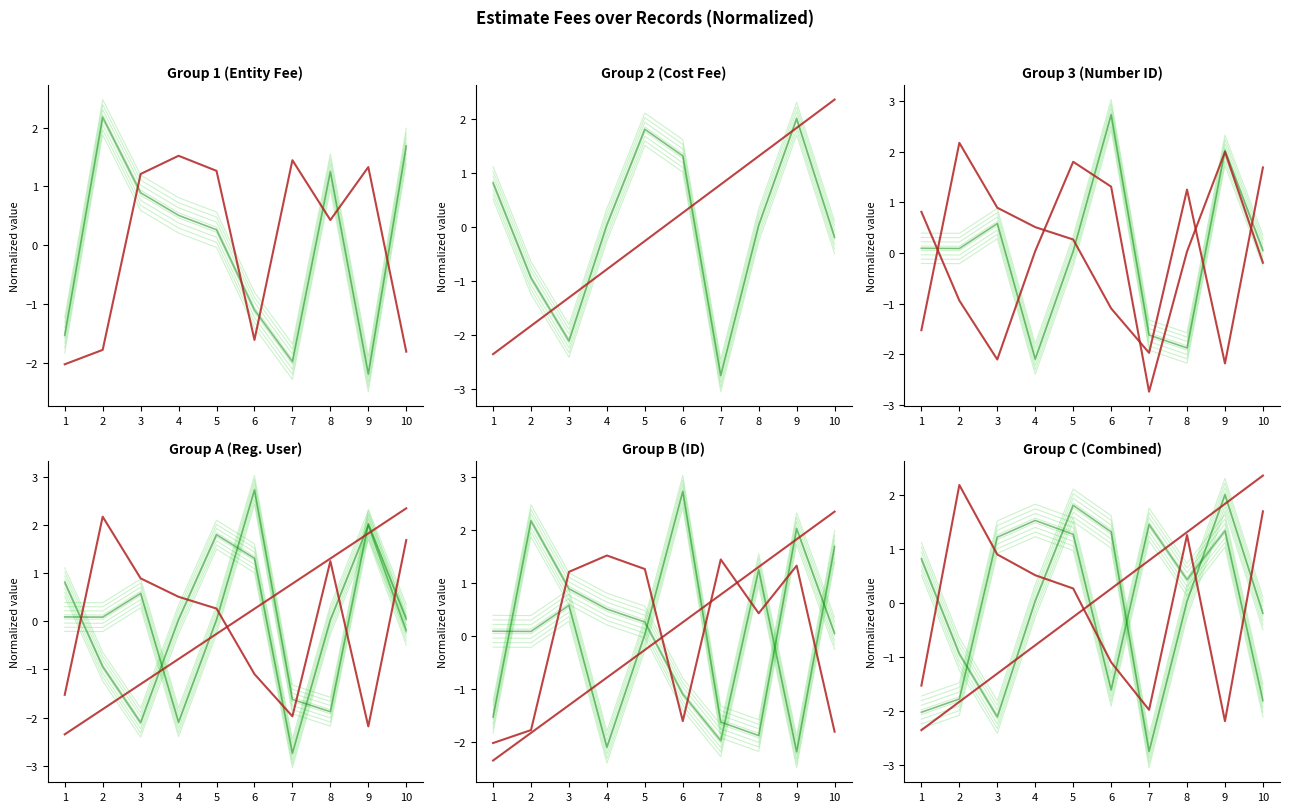

Reading left to right, what are all the values shown in this chart?

estimate_entity_fee: -1.5	2.2	0.9	0.5	0.3	-1.1	-2.0	1.3	-2.2	1.7
register_user_id: -2.0	-1.8	1.2	1.5	1.3	-1.6	1.4	0.4	1.3	-1.8
estimate_cost_fee: 0.8	-0.9	-2.1	0.0	1.8	1.3	-2.7	0.0	2.0	-0.2
id: -2.4	-1.8	-1.3	-0.8	-0.3	0.3	0.8	1.3	1.8	2.4
number_id: 0.1	0.1	0.6	-2.1	0.0	2.7	-1.6	-1.9	2.0	0.1